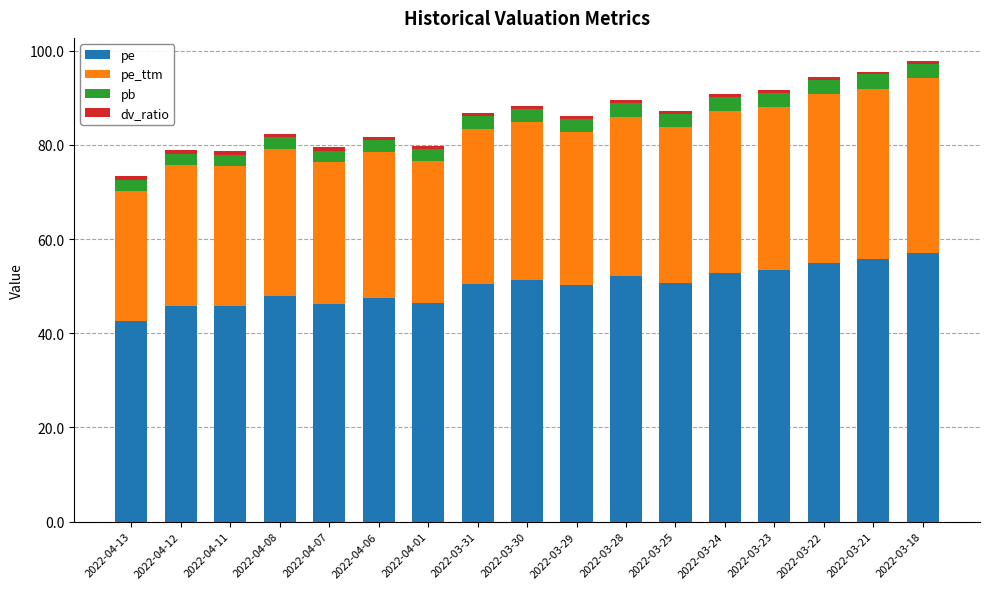

What is the sum of all pe values?

851.2